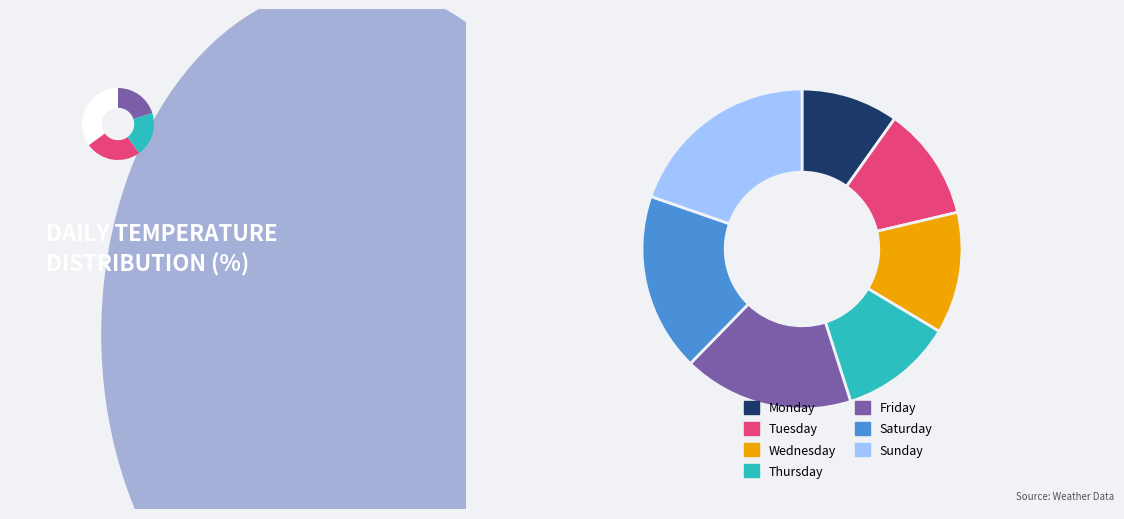

True or false: Tuesday accounts for 6% of the total.

False